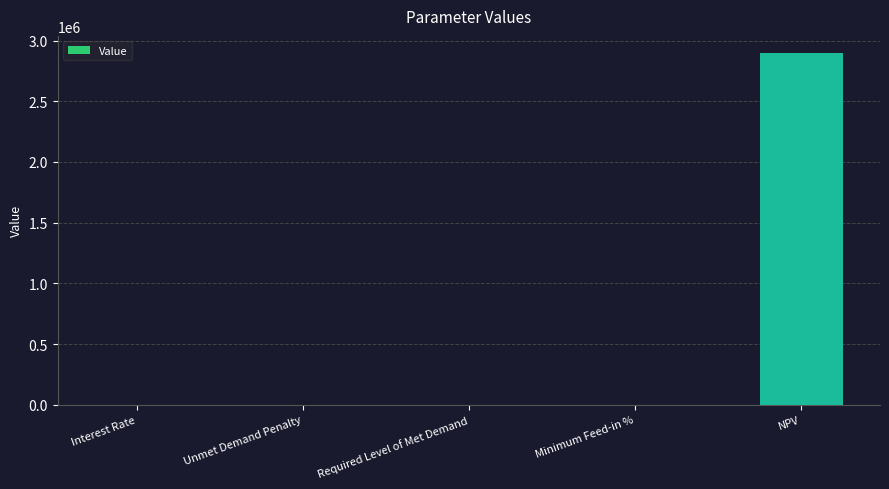

True or false: the data shows 861845.0 at NPV.

False